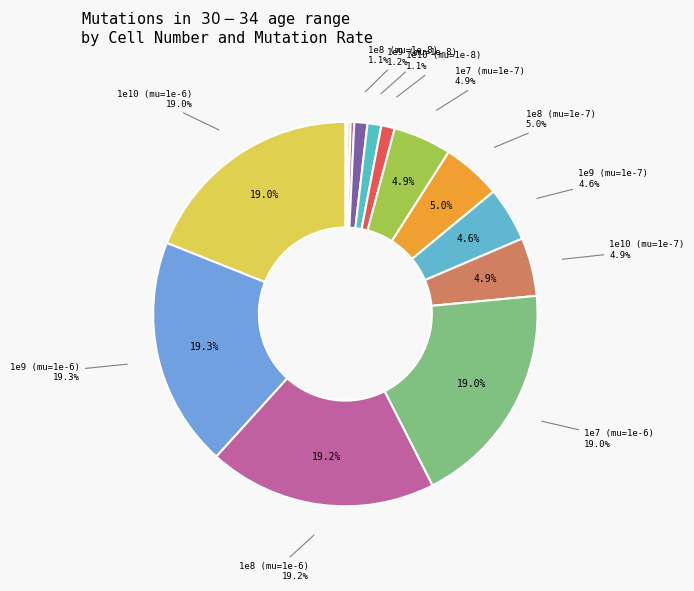

Is it true that 10000000000 is 1% of the pie?

False